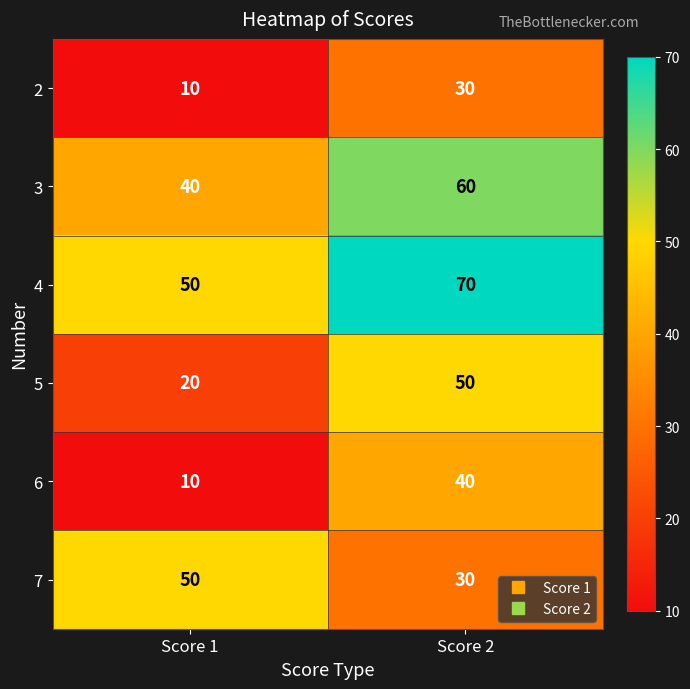

Read the 5 value at Score 1, to the nearest 10.

20